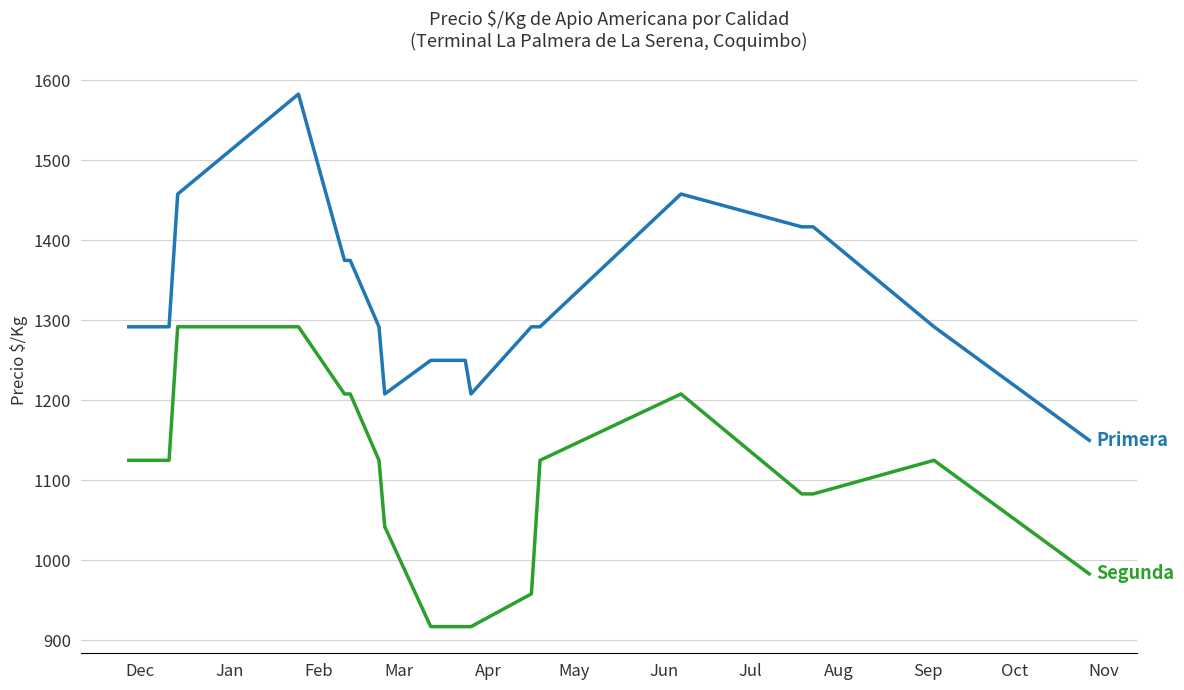

Is this an area chart (filled region under the line)?

No